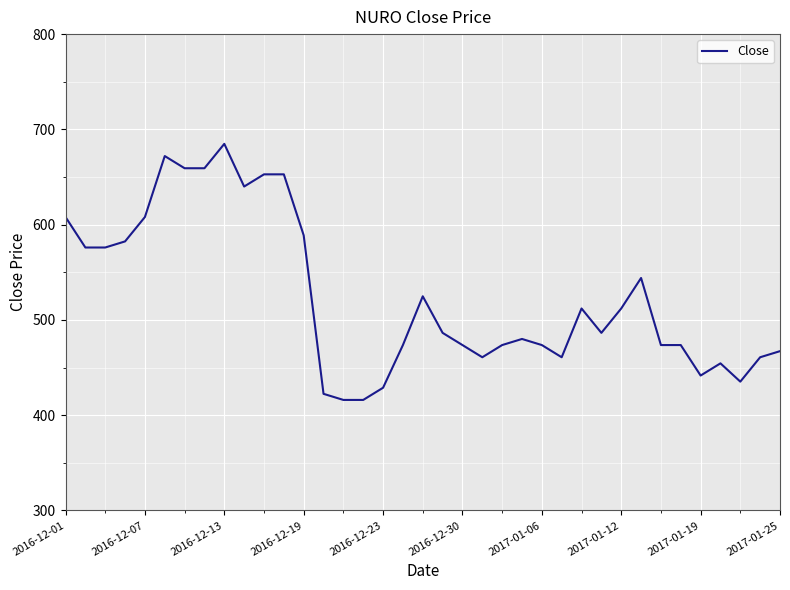

What is the smallest value displayed?

416.0